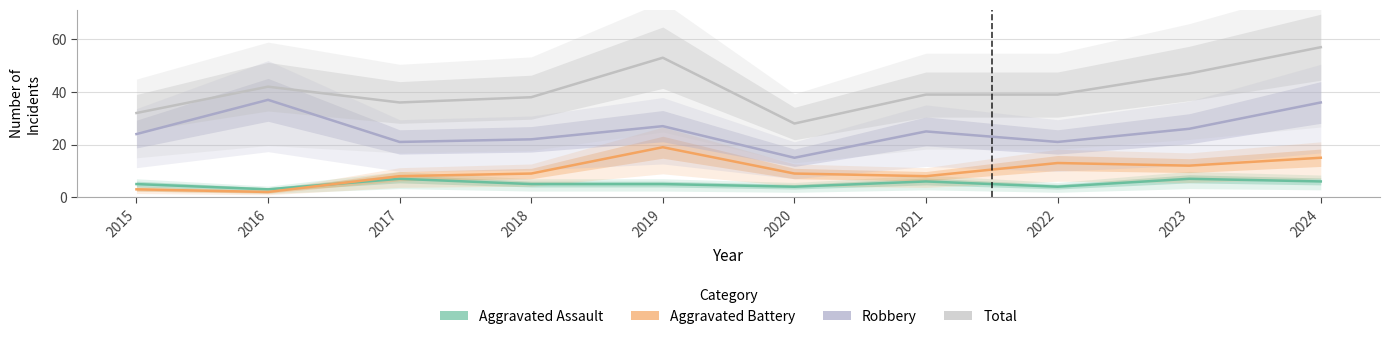

True or false: Total and Aggravated Battery cross at least once.

False